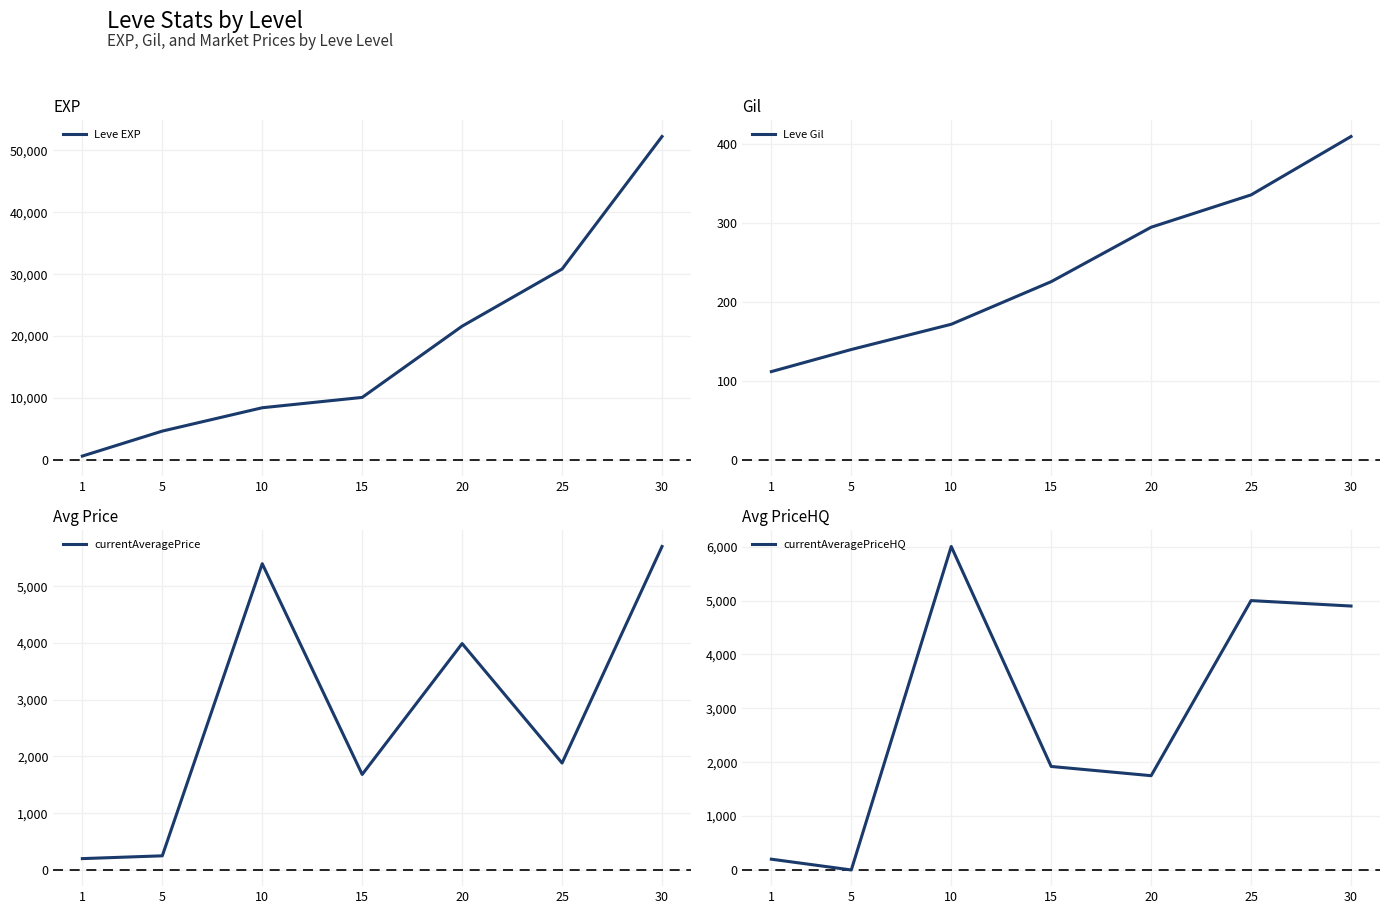

Reading left to right, what are all the values shown in this chart?

Leve EXP: 1=630.0	5=4660.0	10=8430.0	15=10100.0	20=21600.0	25=30820.0	30=52220.0
Leve Gil: 1=112.0	5=140.0	10=172.0	15=226.0	20=295.0	25=336.0	30=410.0
currentAveragePrice: 1=200.0	5=249.3	10=5395.5	15=1682.9	20=3988.5	25=1883.8	30=5698.7
currentAveragePriceHQ: 1=200.0	5=0.0	10=6004.0	15=1921.2	20=1750.0	25=5000.0	30=4899.0